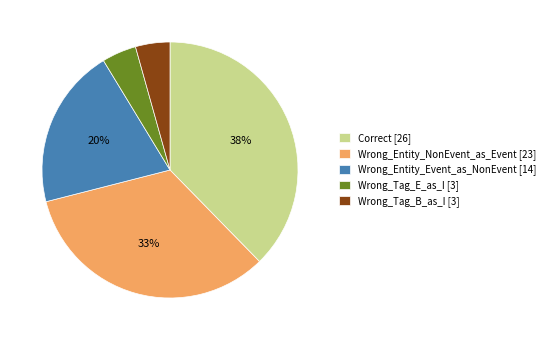

Between Wrong_Entity_Event_as_NonEvent [14] and Wrong_Tag_B_as_I [3], which is larger?

Wrong_Entity_Event_as_NonEvent [14]